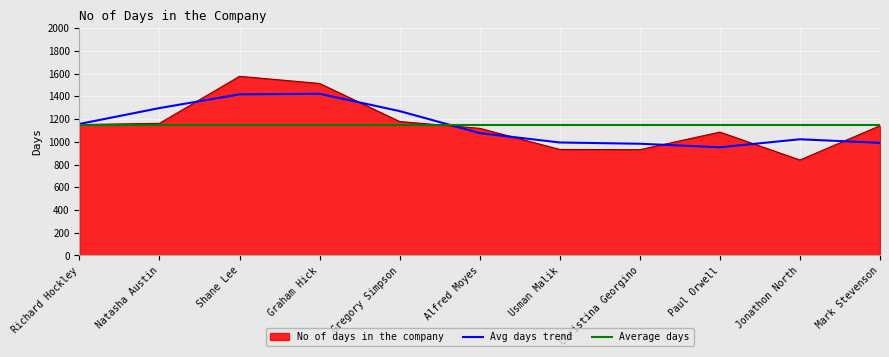

What is the change in value from Gregory Simpson to Christina Georgino?

-248